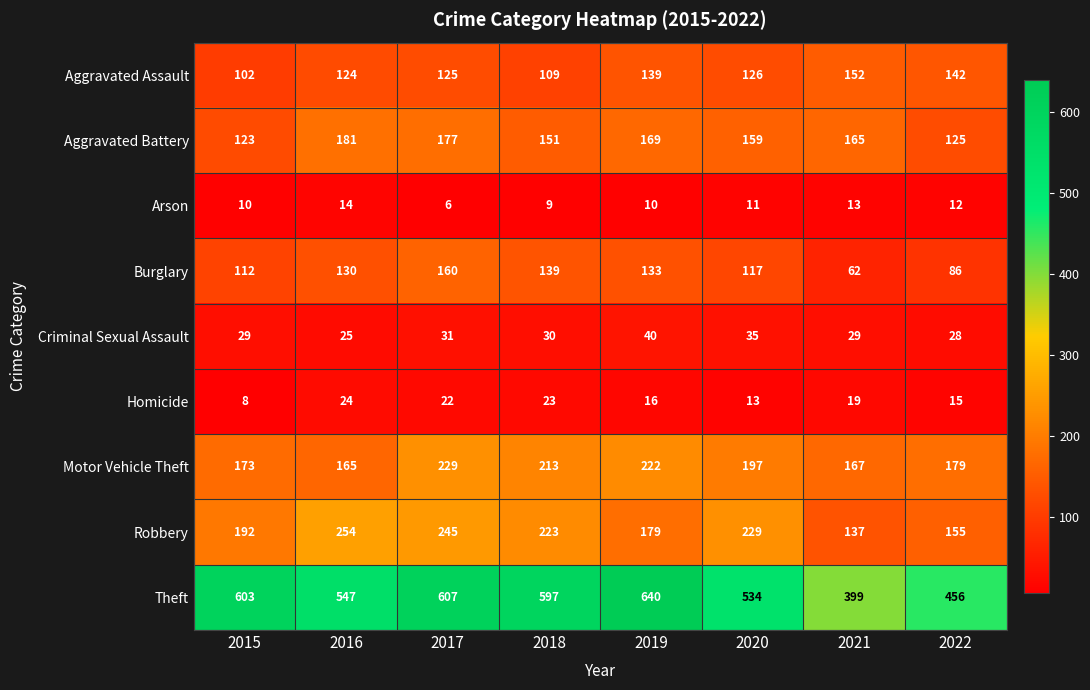

Which category has the lowest value across all series?

2017